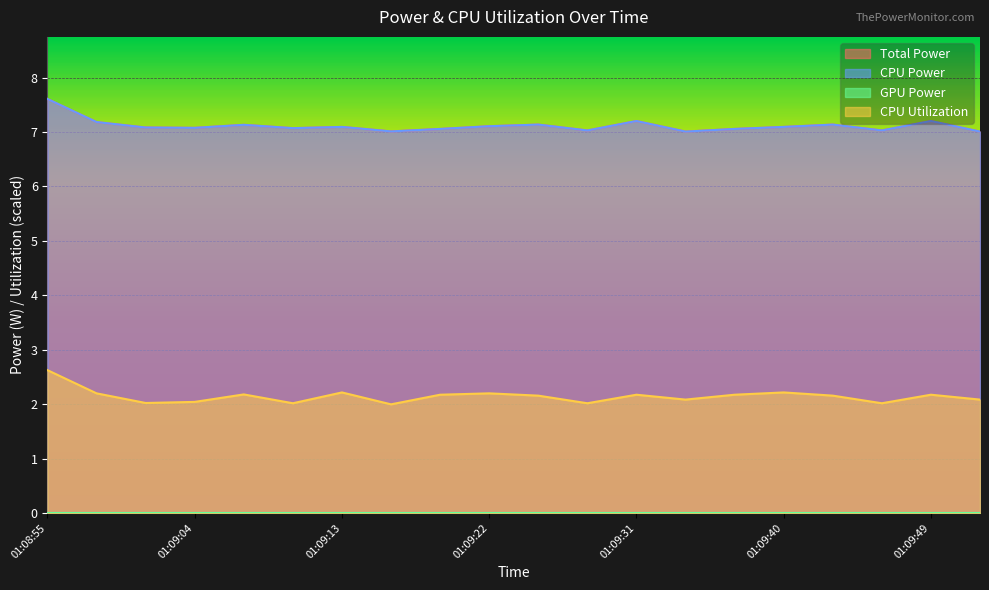

Does the chart display data point markers on the line(s)?

No